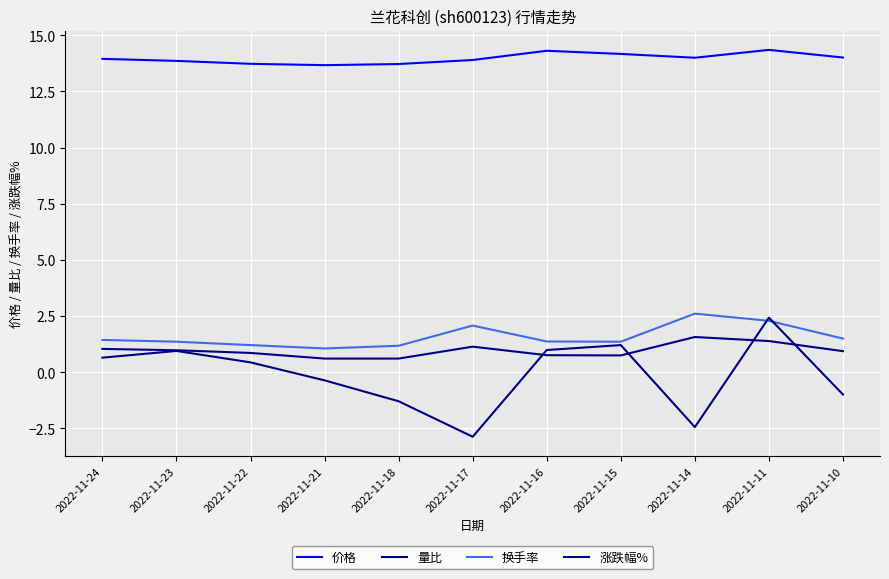

Reading left to right, transcribe all the data shown in this chart.

价格: 13.9	13.9	13.7	13.7	13.7	13.9	14.3	14.2	14.0	14.3	14.0
量比: 1.0	1.0	0.9	0.6	0.6	1.1	0.8	0.8	1.6	1.4	0.9
换手率: 1.4	1.4	1.2	1.1	1.2	2.1	1.4	1.4	2.6	2.3	1.5
涨跌幅%: 0.7	0.9	0.4	-0.4	-1.3	-2.9	1.0	1.2	-2.4	2.4	-1.0